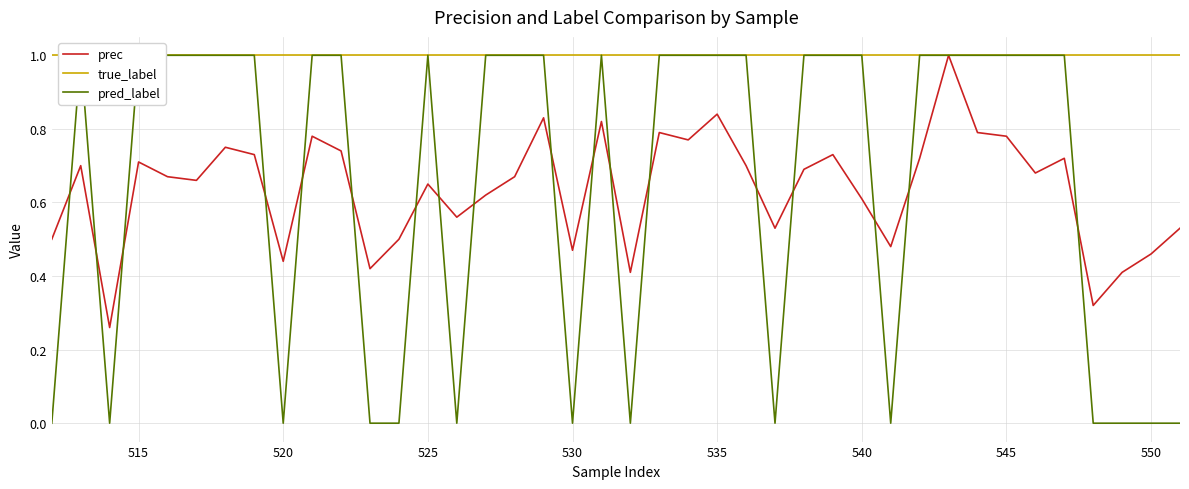

Is it true that prec equals 1.0 at 525?

False